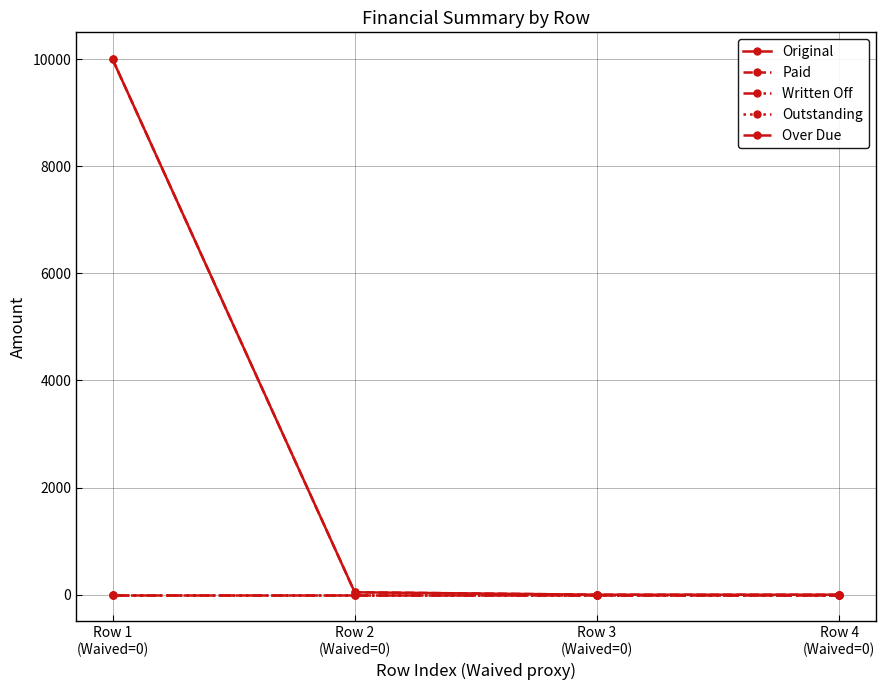

Reading right to left, list all the values displayed in this chart.

Original: Row 4
(Waived=0)=0.0	Row 3
(Waived=0)=0.0	Row 2
(Waived=0)=45.2	Row 1
(Waived=0)=10000.0
Paid: Row 4
(Waived=0)=0.0	Row 3
(Waived=0)=0.0	Row 2
(Waived=0)=45.2	Row 1
(Waived=0)=10000.0
Written Off: Row 4
(Waived=0)=0.0	Row 3
(Waived=0)=0.0	Row 2
(Waived=0)=0.0	Row 1
(Waived=0)=0.0
Outstanding: Row 4
(Waived=0)=0.0	Row 3
(Waived=0)=0.0	Row 2
(Waived=0)=0.0	Row 1
(Waived=0)=0.0
Over Due: Row 4
(Waived=0)=0.0	Row 3
(Waived=0)=0.0	Row 2
(Waived=0)=0.0	Row 1
(Waived=0)=0.0